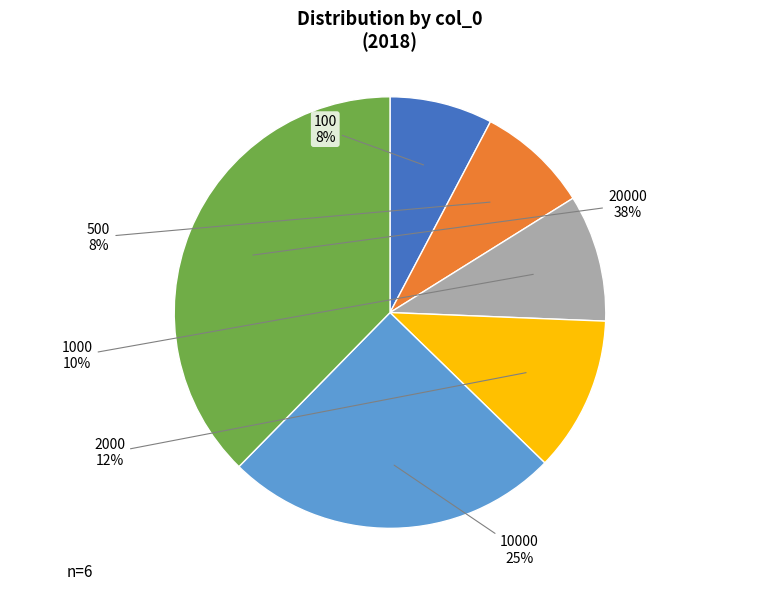

To the nearest percent, what is the difference between the 1000 and 20000 slice percentages?

28%